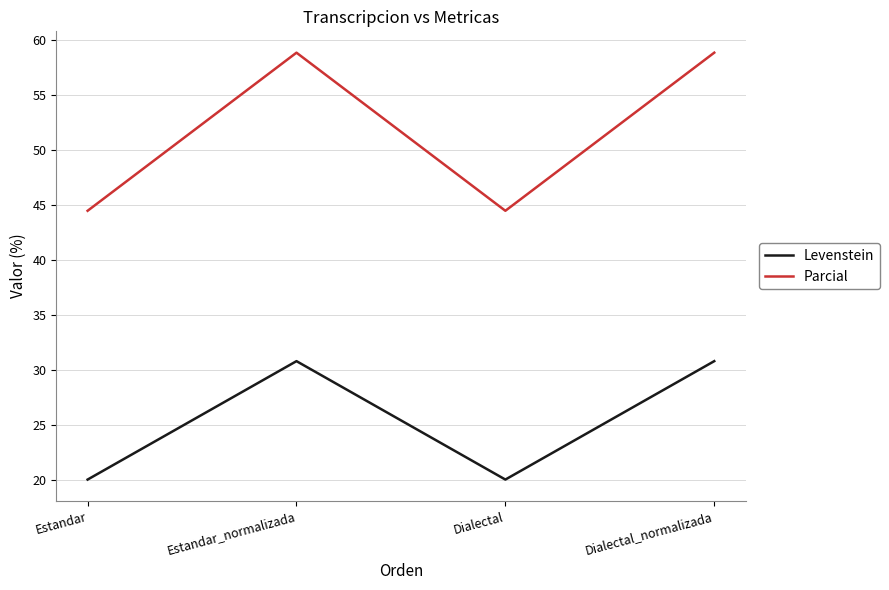

Is the value of Parcial at Estandar greater than the value of Levenstein at Dialectal?

Yes